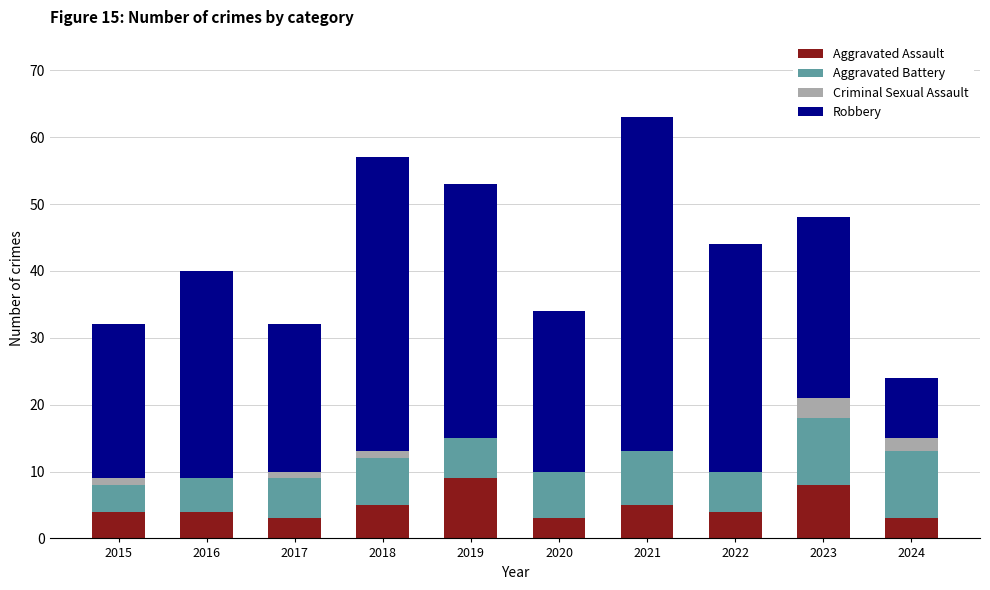

True or false: Aggravated Assault has a value of 4 at 2022.

True